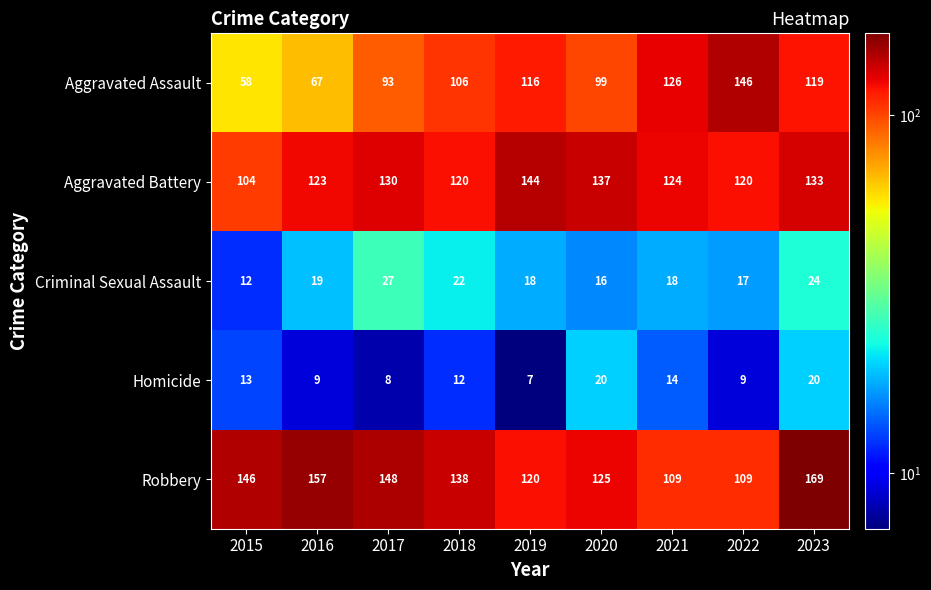

Is it true that Criminal Sexual Assault equals 24 at 2023?

True